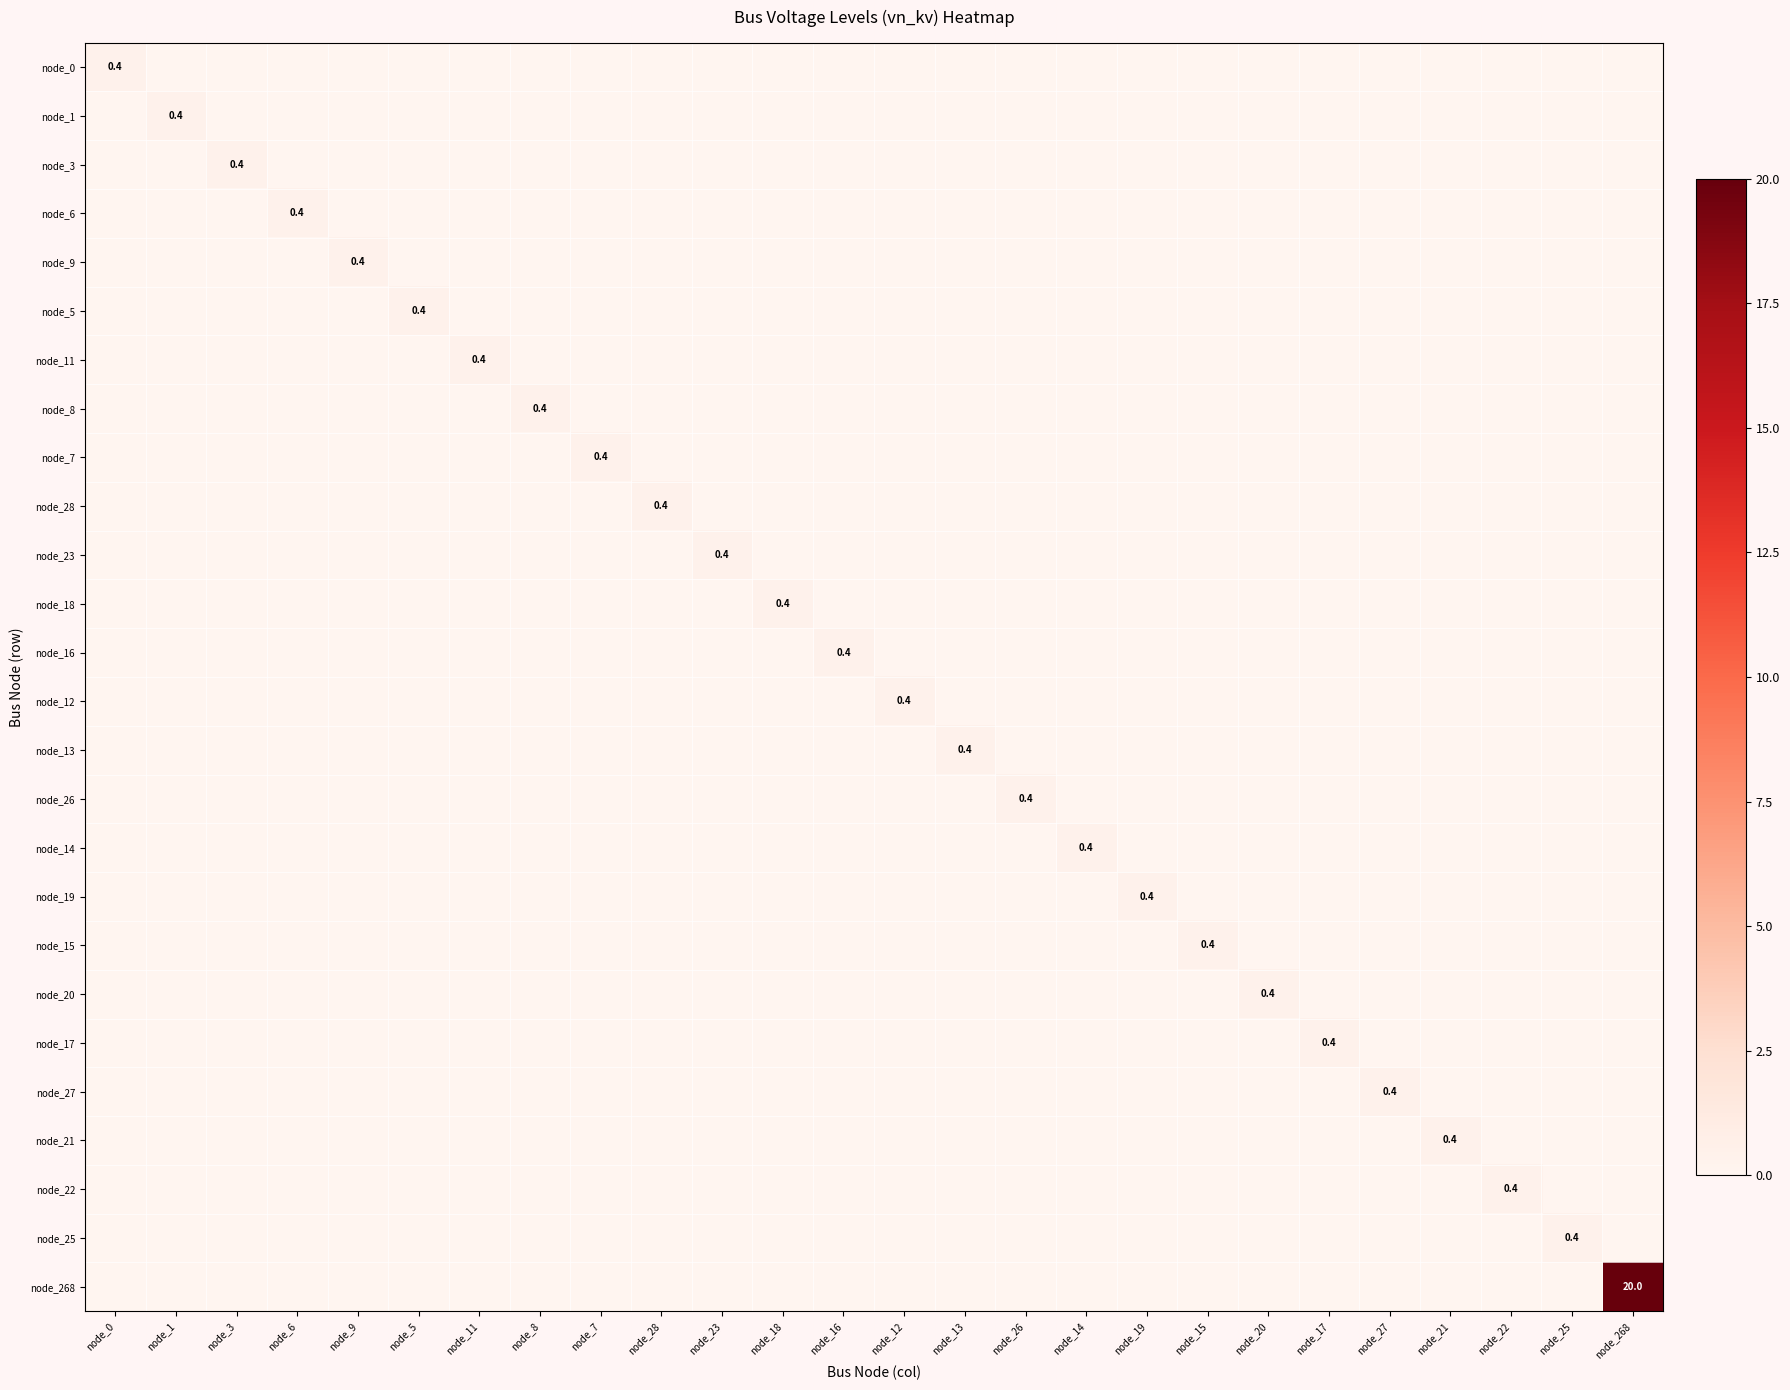

Which series has the largest range (max minus min)?

node_268